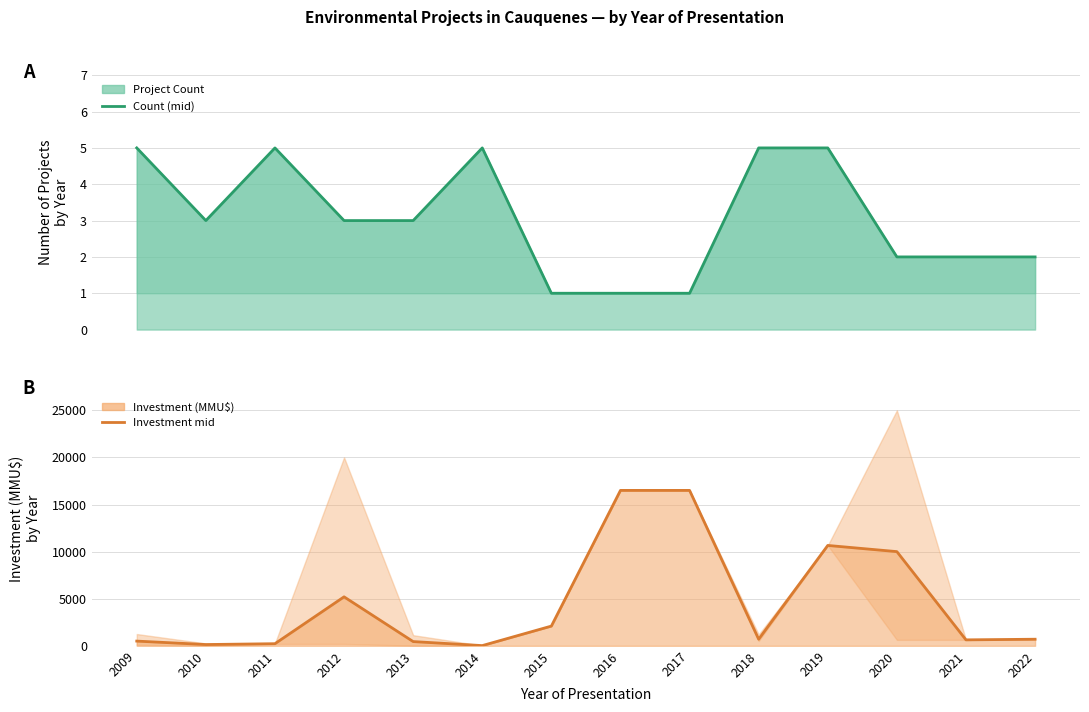

The value of Investment mid (MMU$) at 2010 is 135. True or false?

True